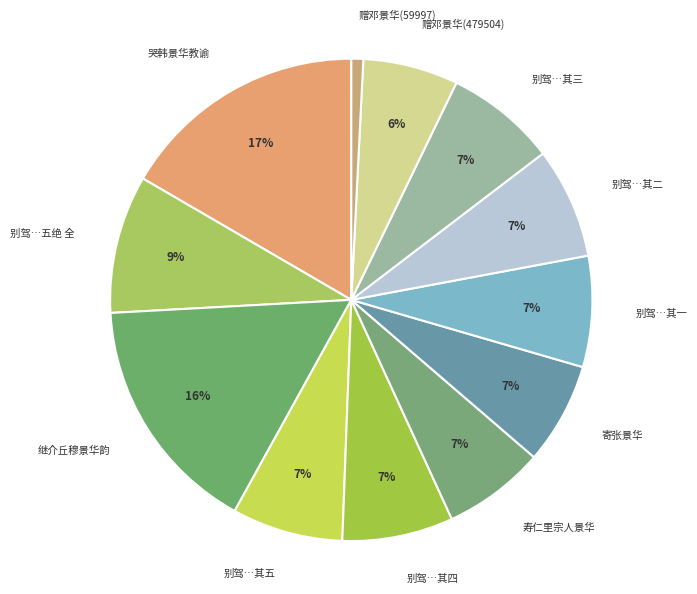

Approximately how many times larger is the value at 别驾…其五 compared to 别驾…其二?

1.0